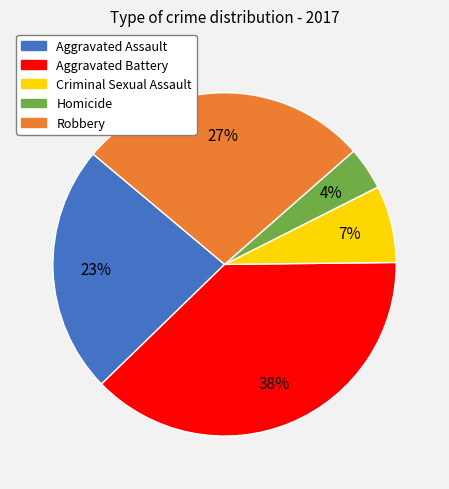

Rank the categories by value from highest to lowest.

Aggravated Battery, Robbery, Aggravated Assault, Criminal Sexual Assault, Homicide